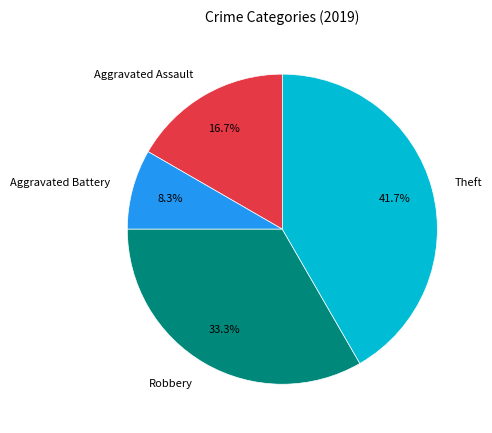

Which slice is the largest?

Theft